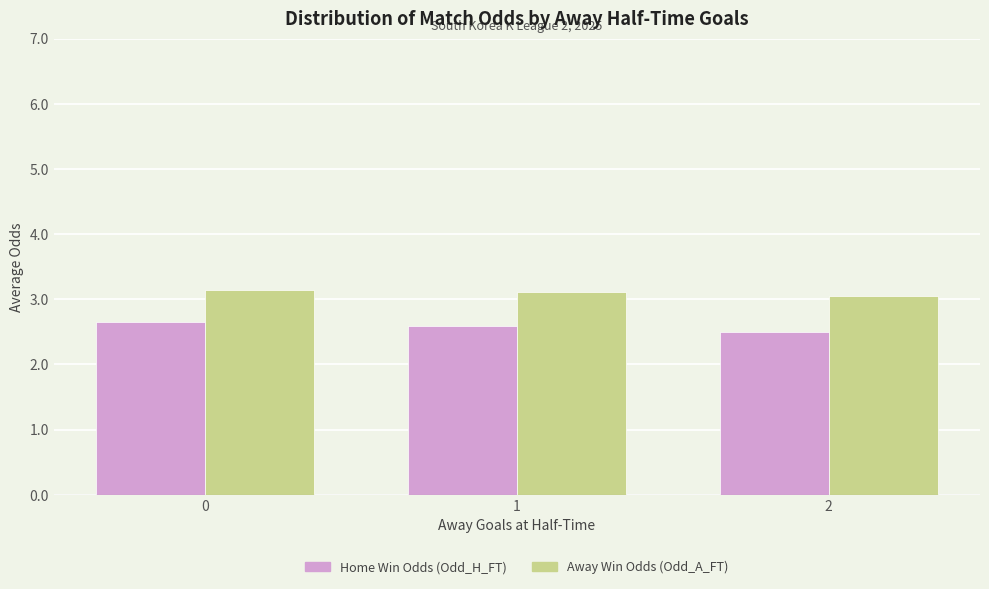

Rank the series by their average value, from highest to lowest.

Away Win Odds (Odd_A_FT), Home Win Odds (Odd_H_FT)